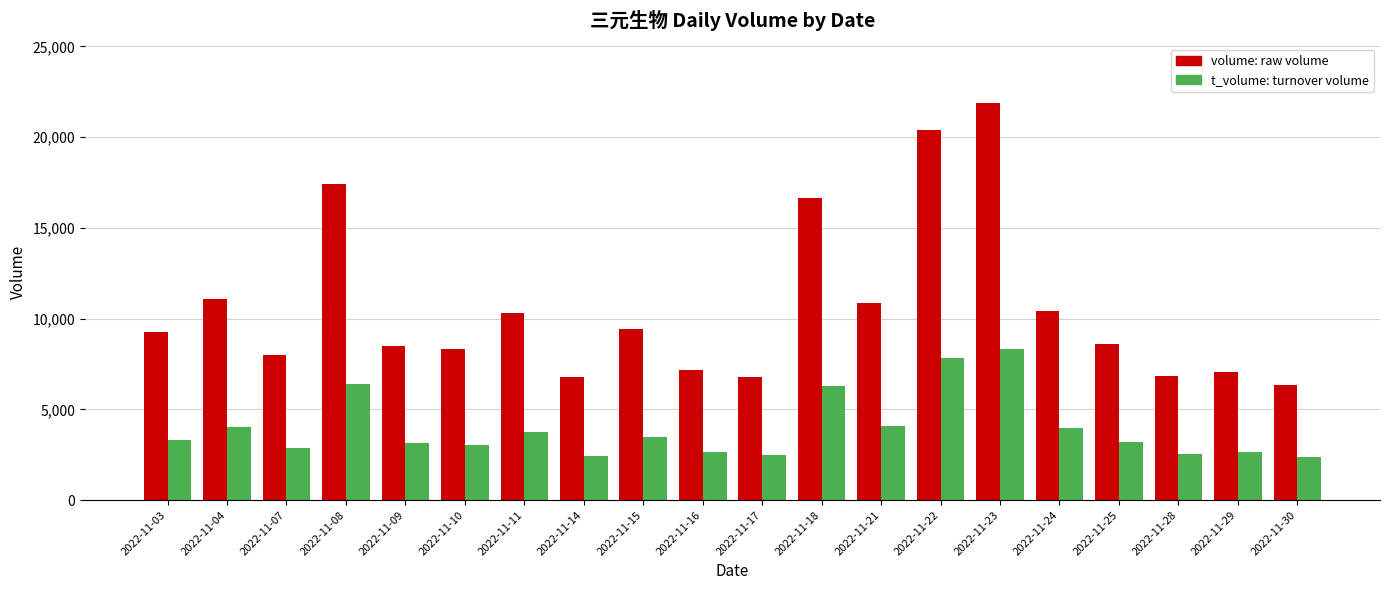

What is the total value across all series at 2022-11-15?

12912